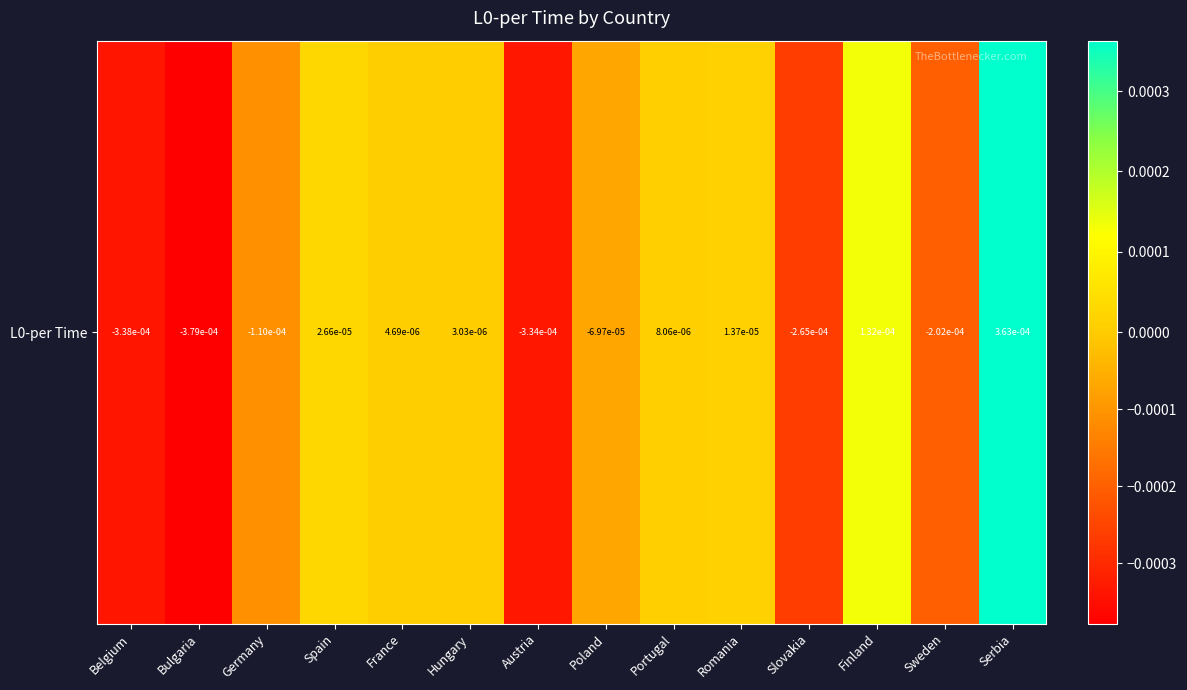

List the labels in order of value, smallest first.

Bulgaria, Belgium, Austria, Slovakia, Sweden, Germany, Poland, Hungary, France, Portugal, Romania, Spain, Finland, Serbia